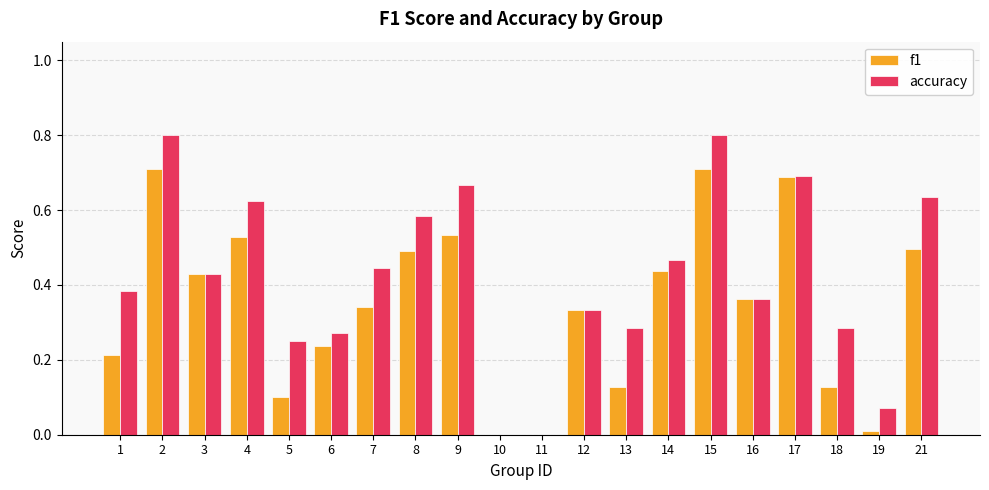

Is it true that f1 equals 0.5 at 4?

True